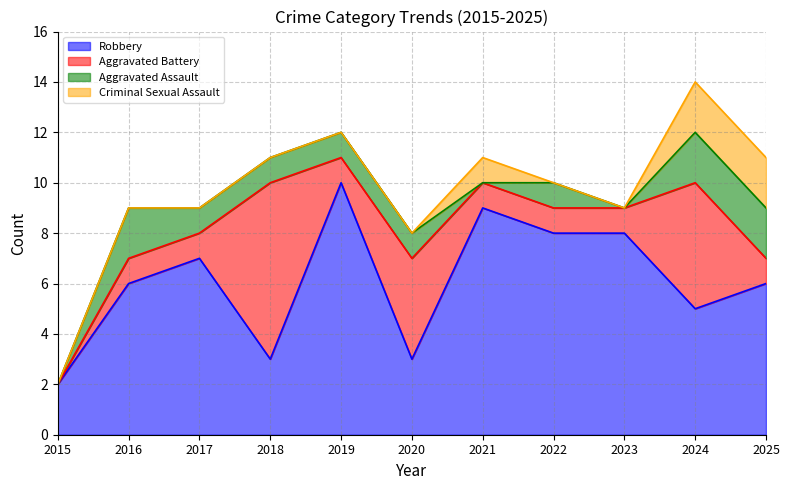

How many values in the Robbery series are below 6?

4